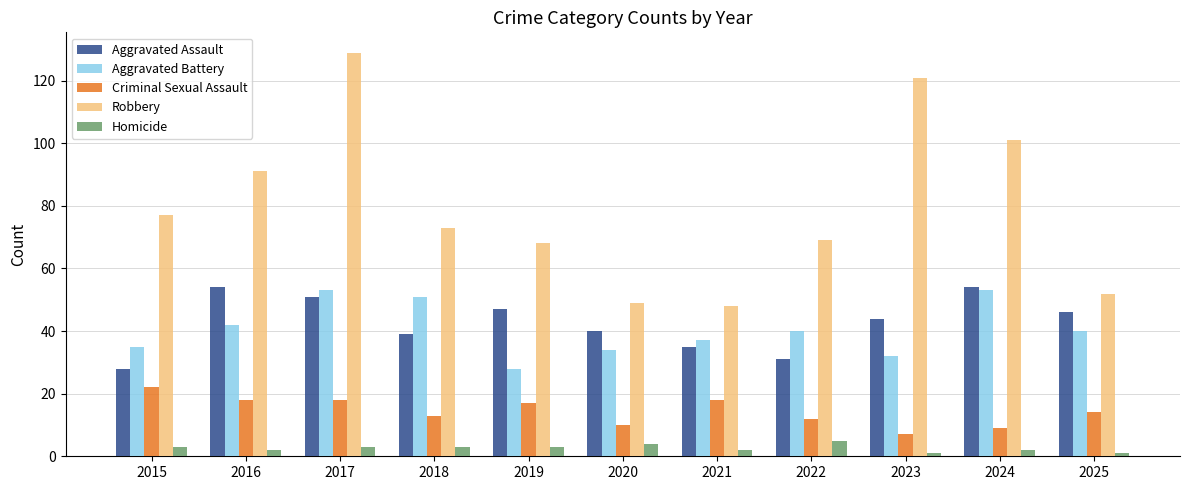

Which series has the largest total across all categories?

Robbery